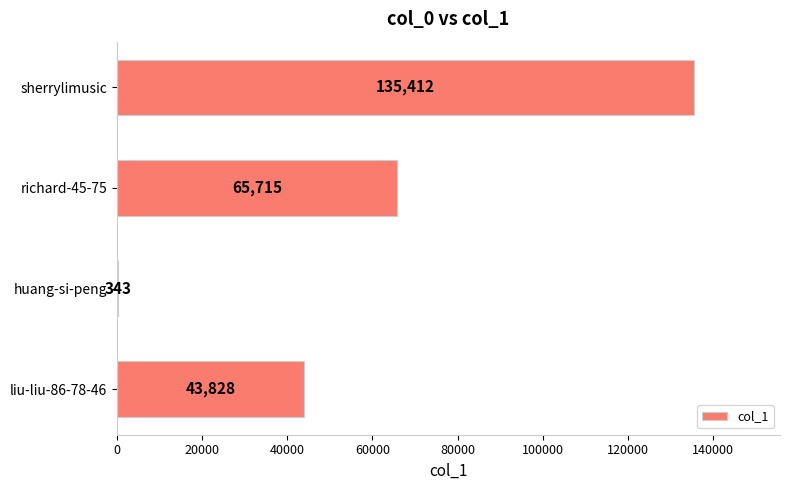

Count the values in the range 43828 to 135412.

3